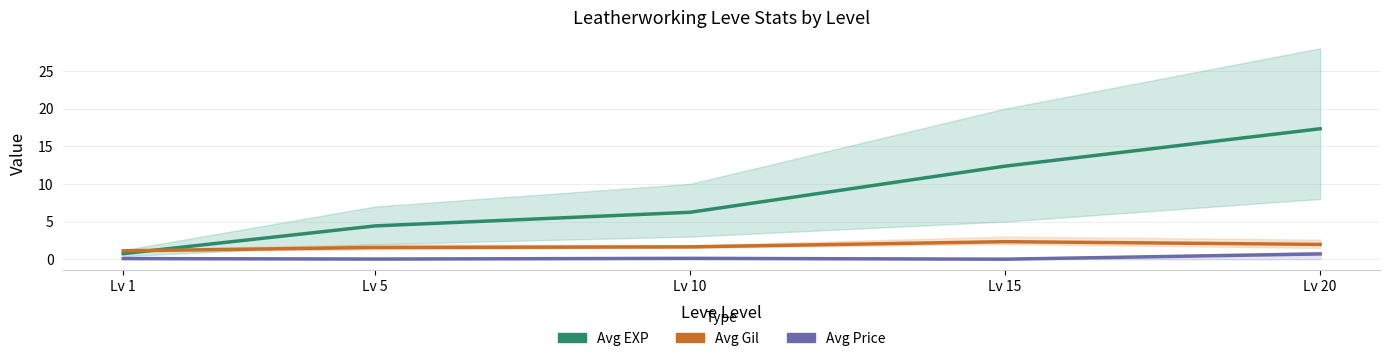

The Avg Price (×0.00001) series shows 0.0 at Lv 15. True or false?

False